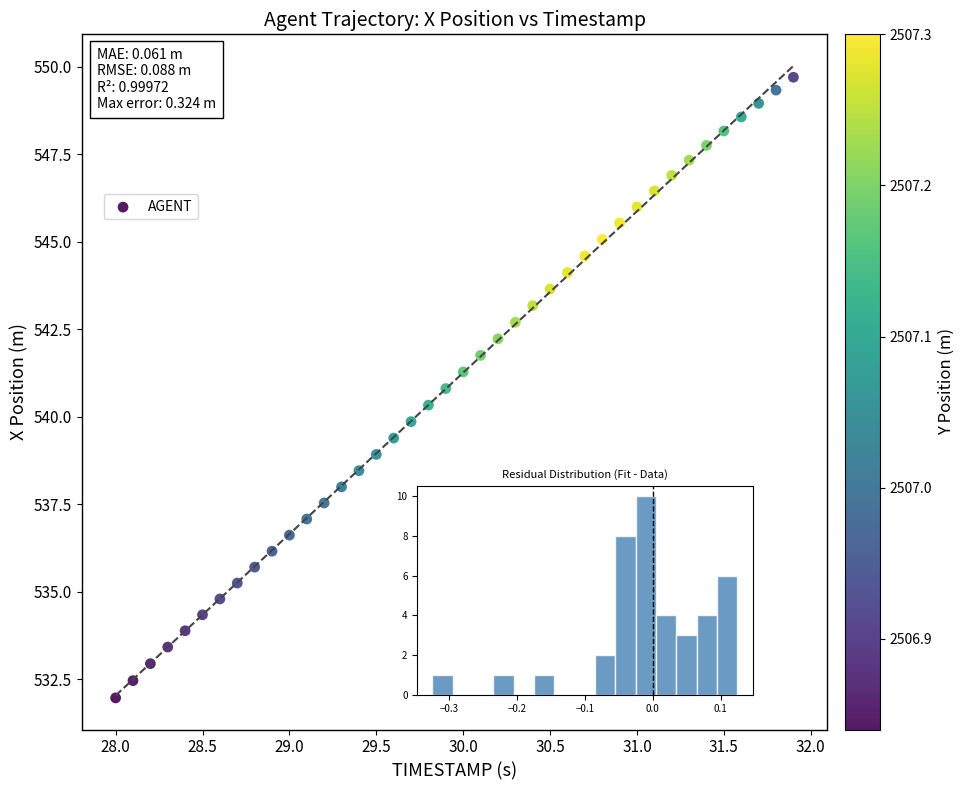

What is the range of X values (max minus min)?

3.9